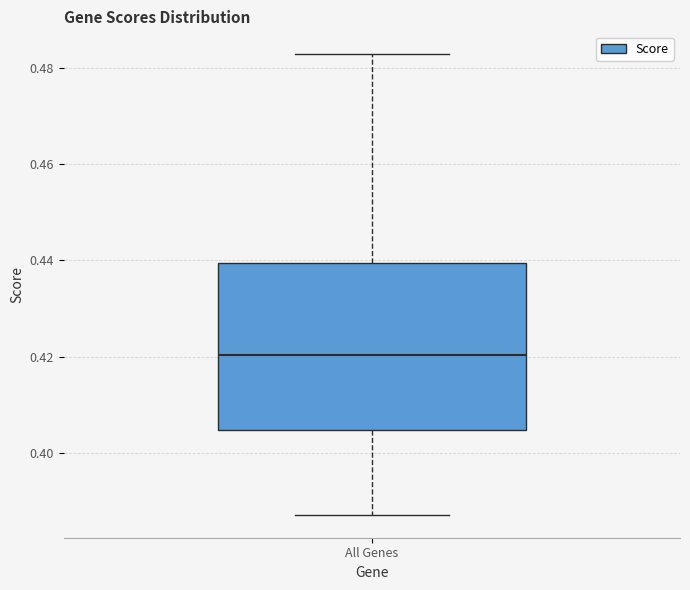

Transcribe this box plot: give where the median line is, the range the box spans, and where the two whiskers end, as read against the y-axis. The values are not printed on the chart, so give them approximately, as read against the axis.

median 0.420, box 0.404 to 0.440, whiskers 0.388 to 0.482